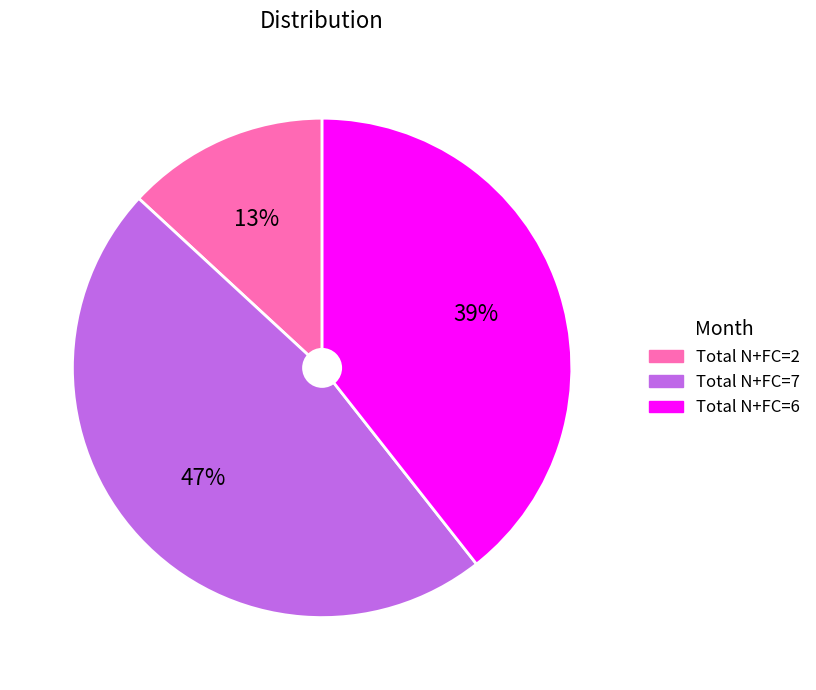

How many slices are in this pie chart?

3